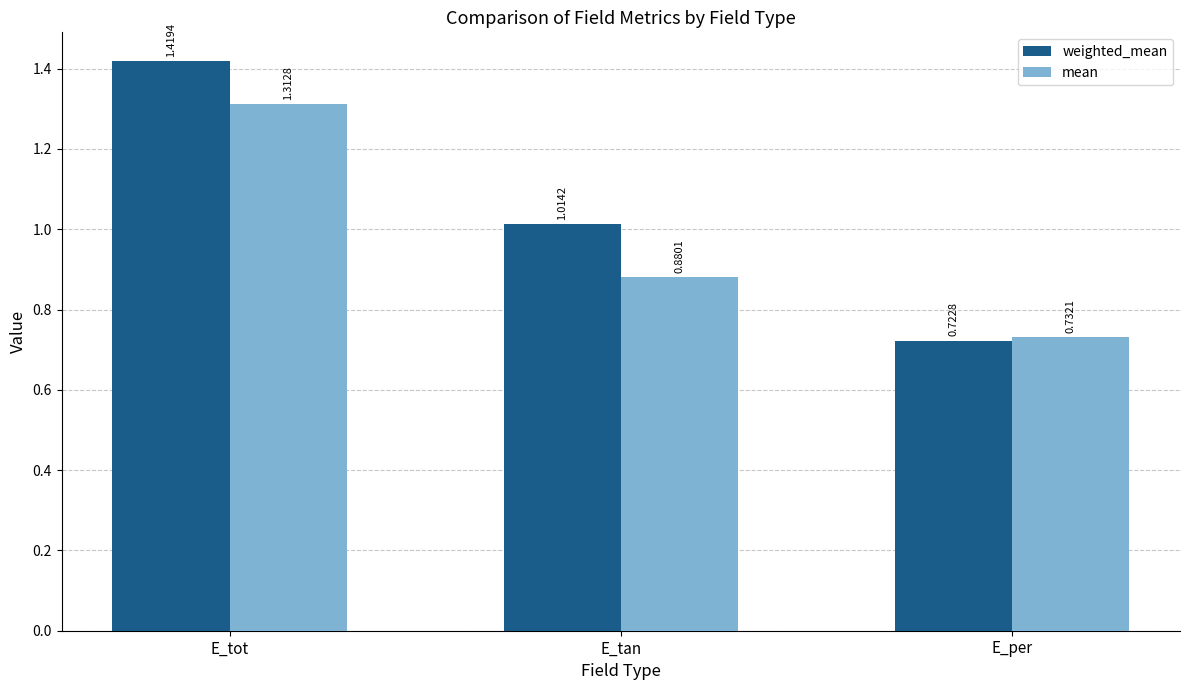

What is the total value across all series at E_tot?

2.7